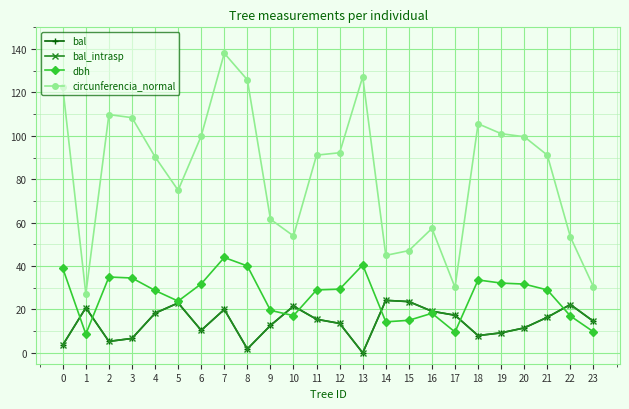

Is this an area chart (filled region under the line)?

No